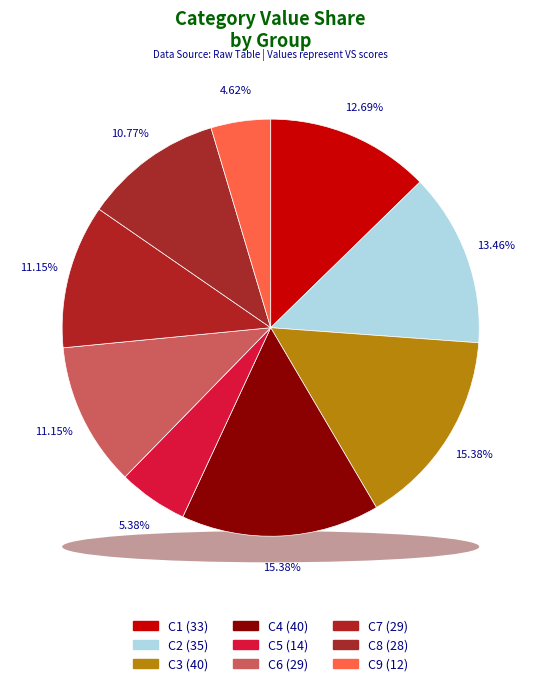

Does any single category account for the majority?

No